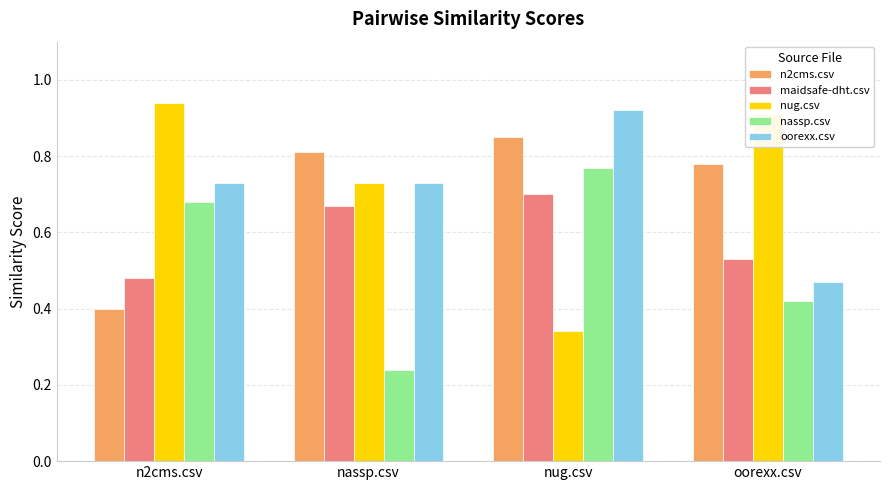

Which series changed the most between n2cms.csv and oorexx.csv?

n2cms.csv